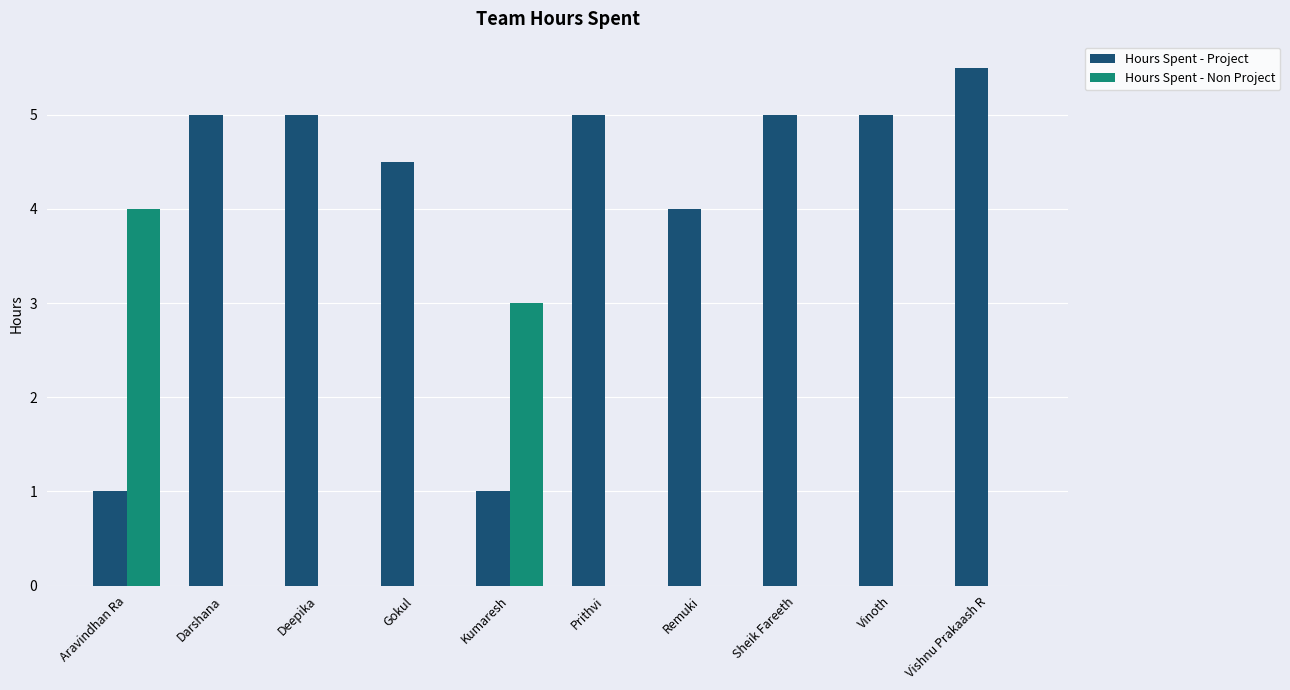

Which category has the highest value in the Hours Spent - Non Project series?

Aravindhan Ra